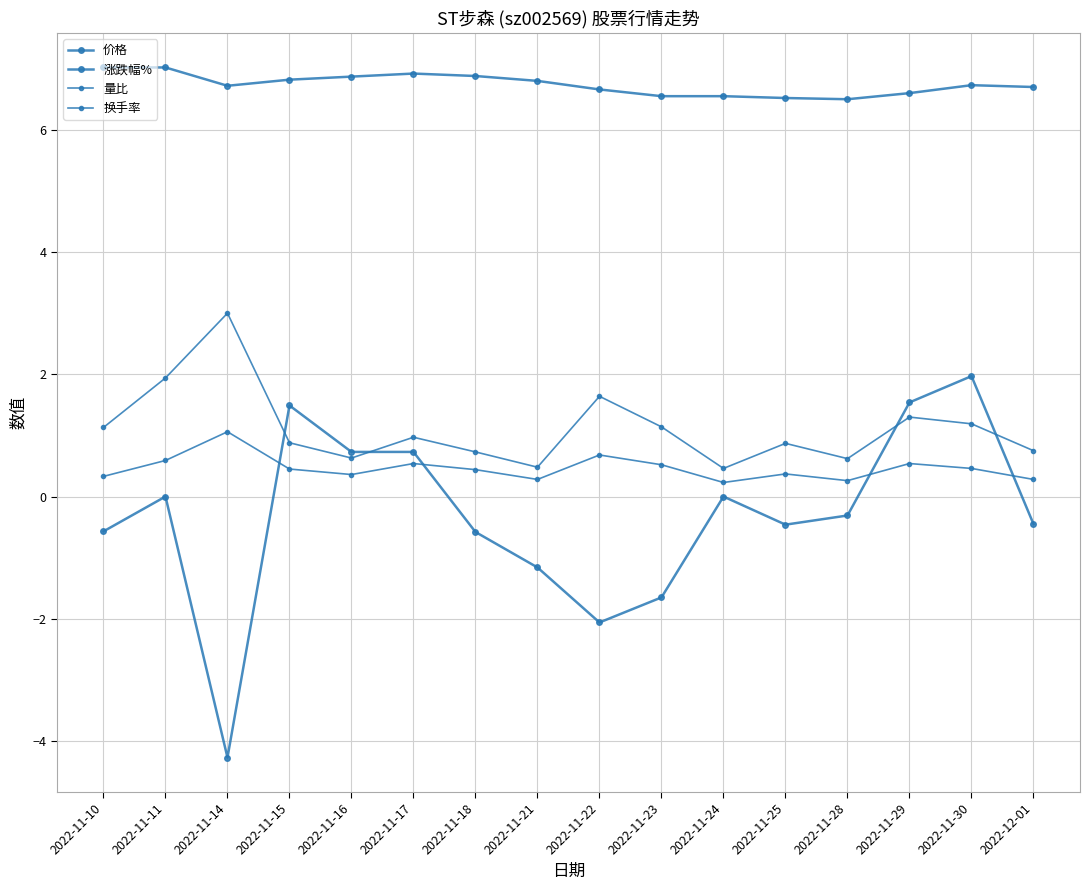

True or false: 价格 and 涨跌幅% intersect in this chart.

False